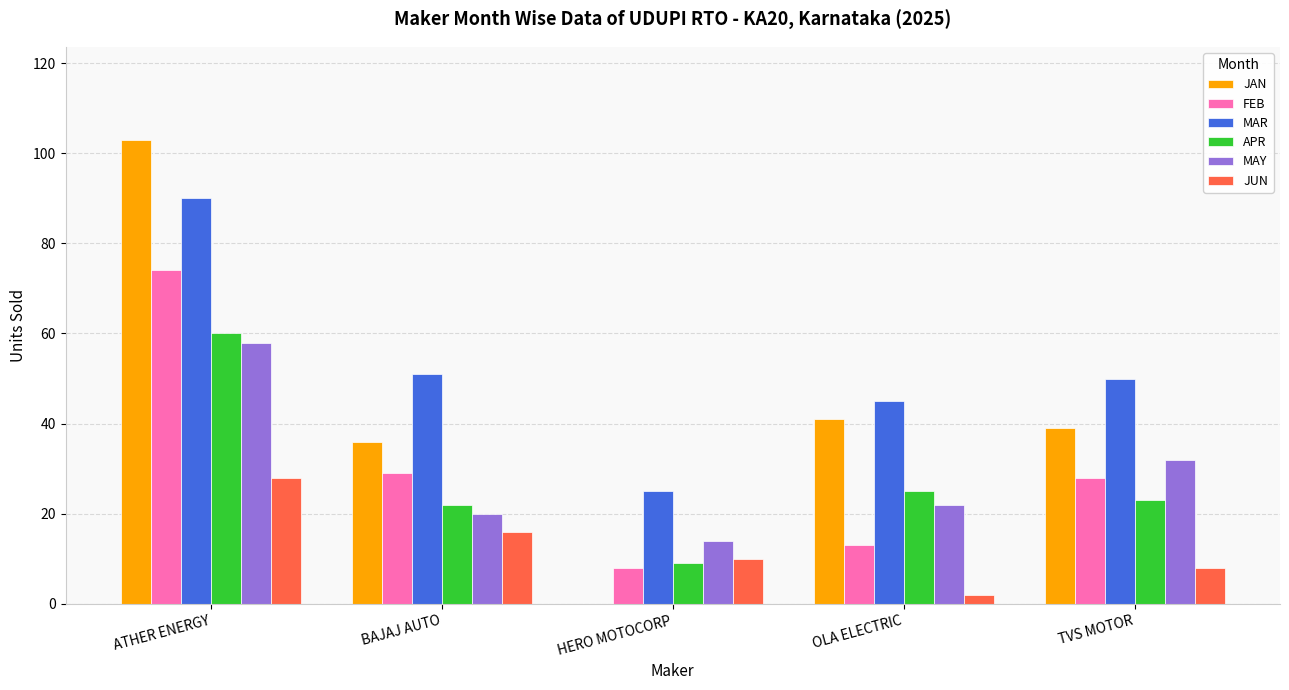

True or false: MAY has a value of 14 at HERO MOTOCORP.

True